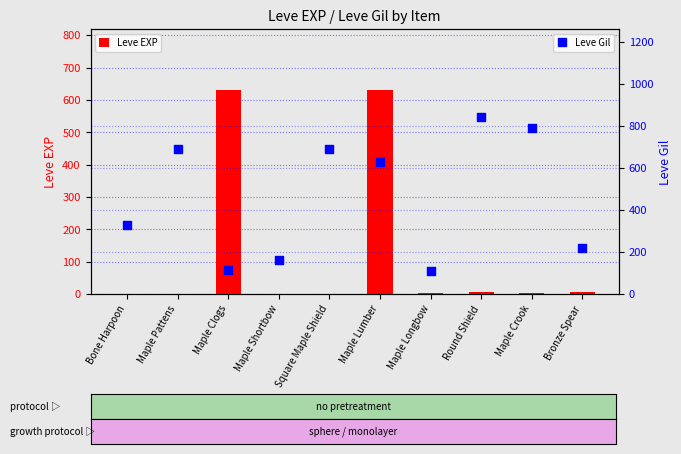

Which series has the largest Y range (max minus min)?

Leve Gil